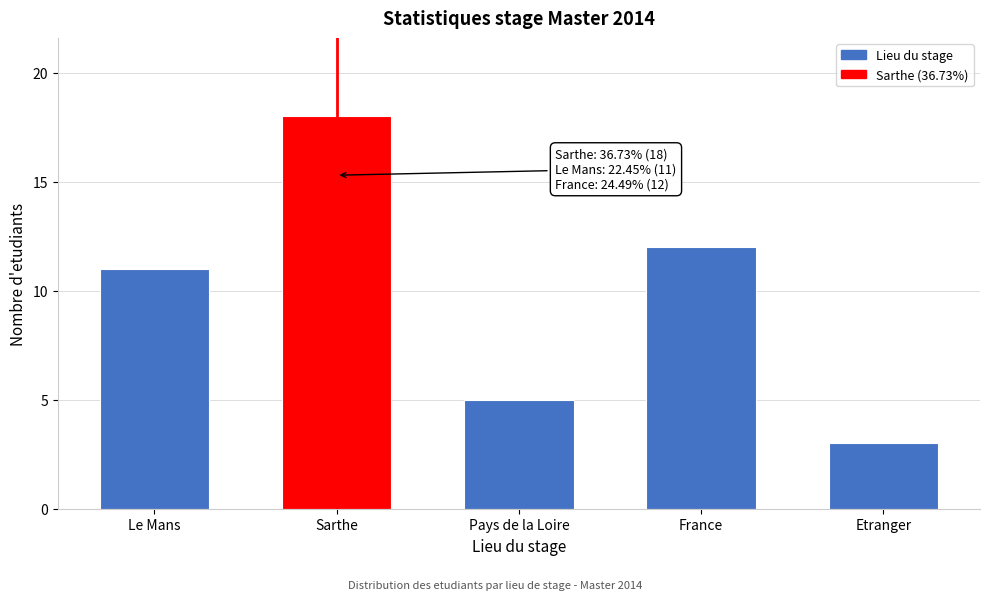

Reading right to left, list all the values displayed in this chart.

Etranger=3	France=12	Pays de la Loire=5	Sarthe=18	Le Mans=11